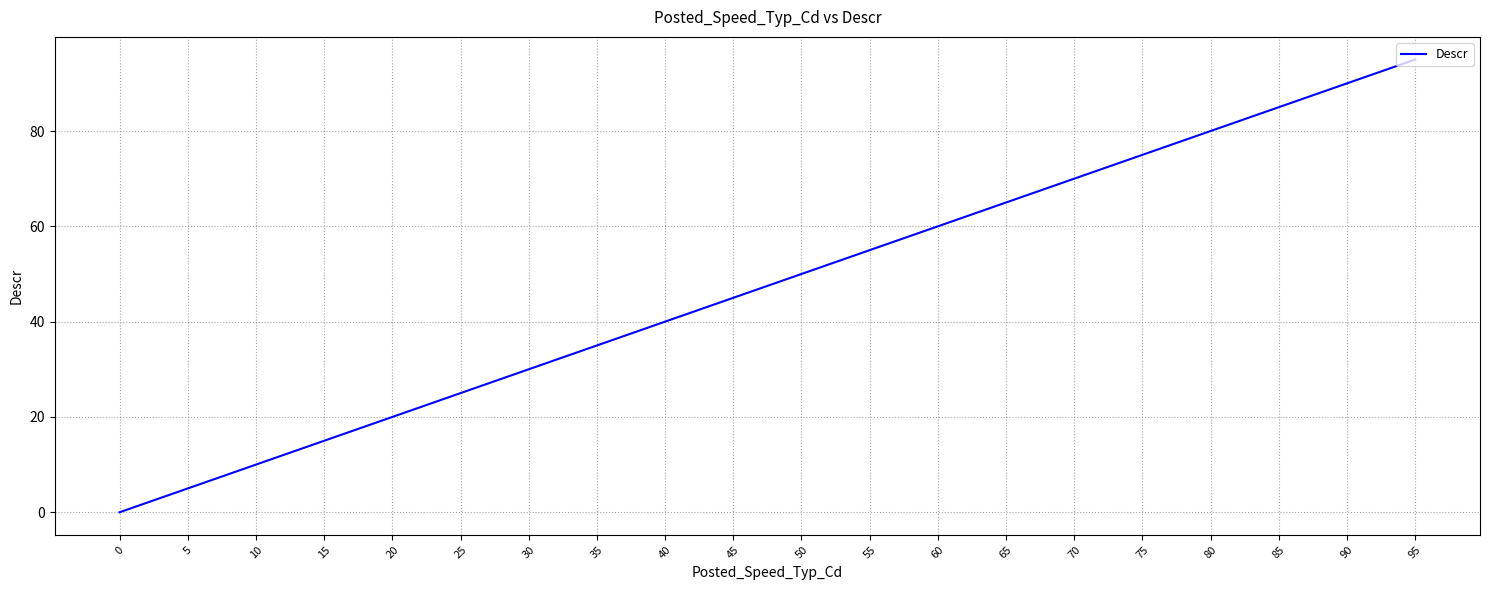

What is the sum of all values?

950